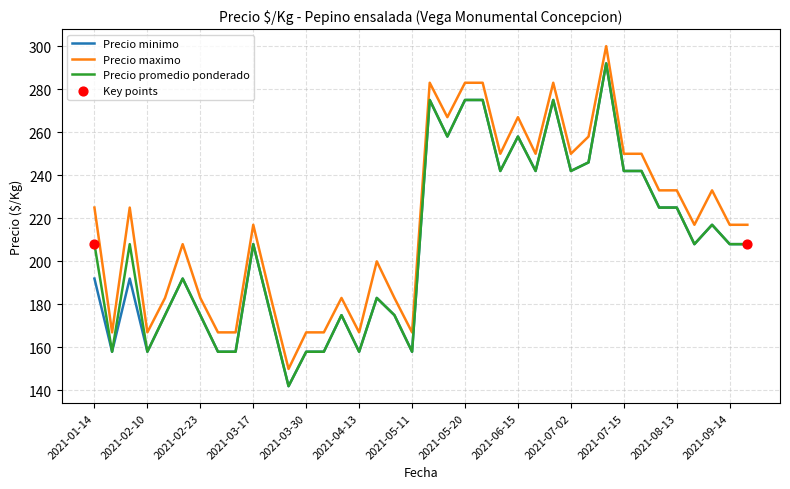

What is the greatest value displayed?

300